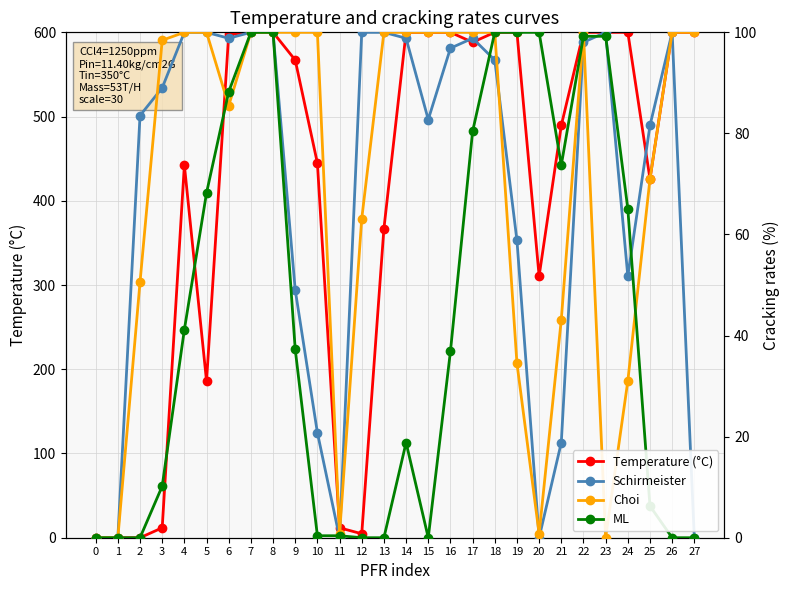

How many data points in ML are above 37?

14